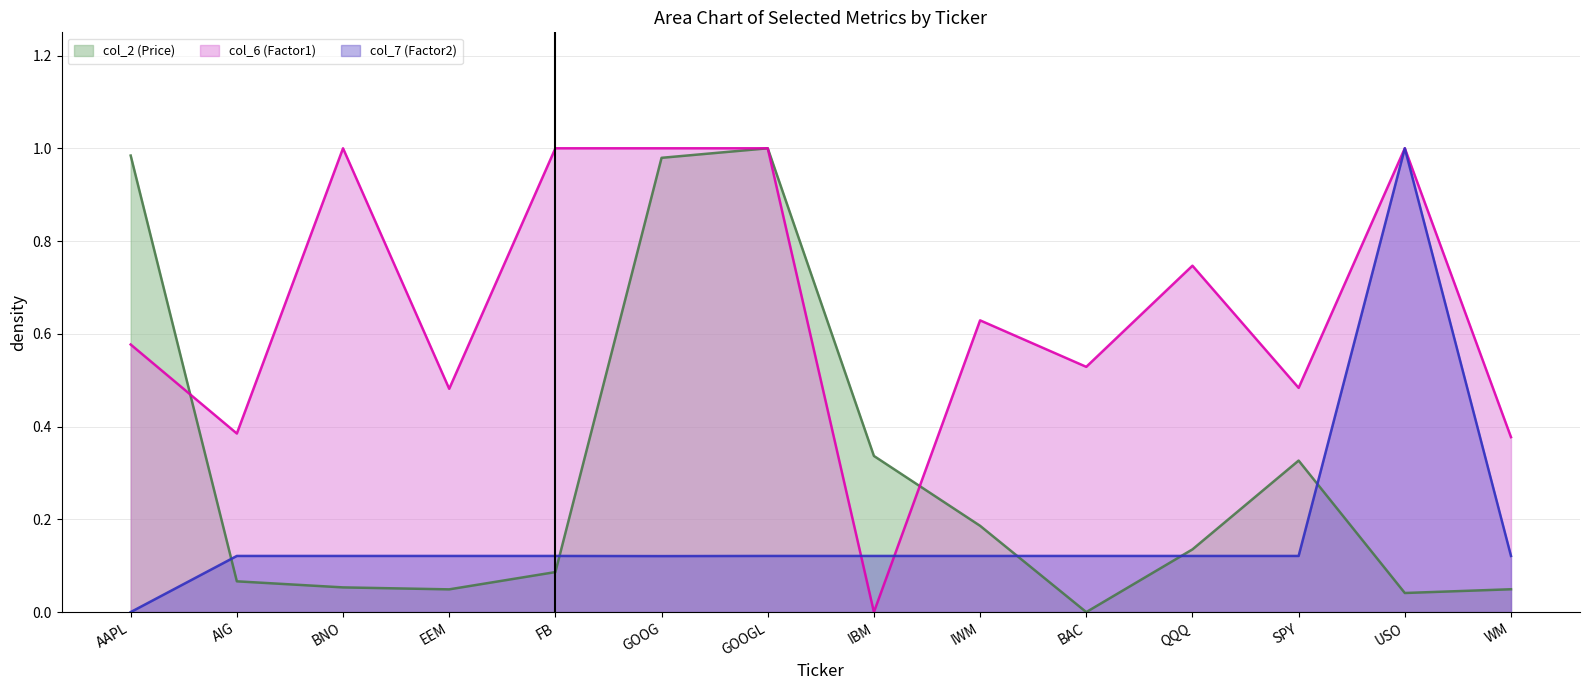

Which series has the widest spread of values?

col_2 (Price)